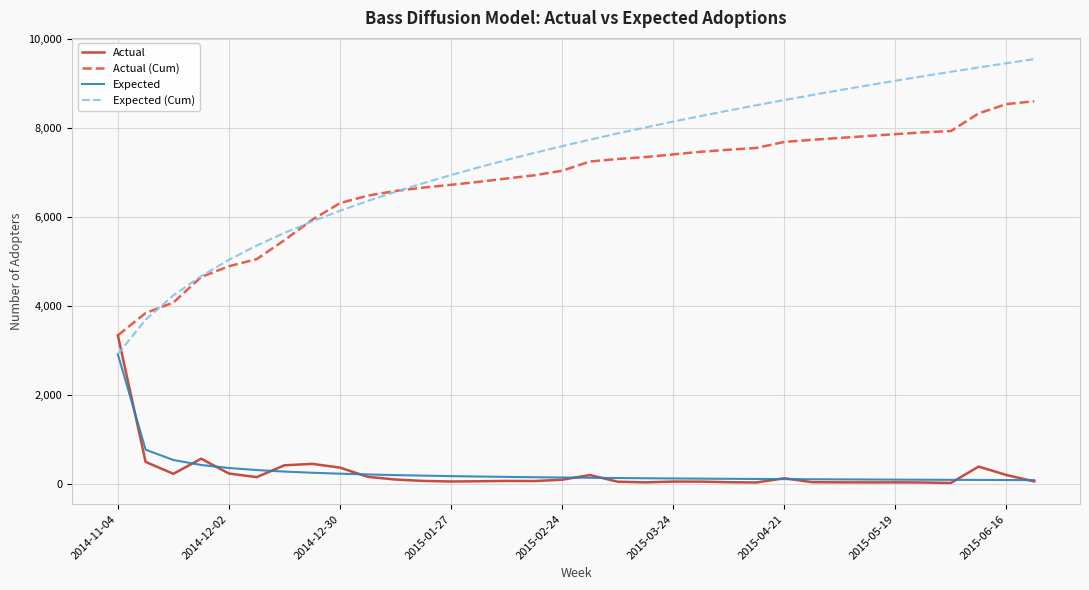

Which series has the largest range (max minus min)?

Expected (Cum)